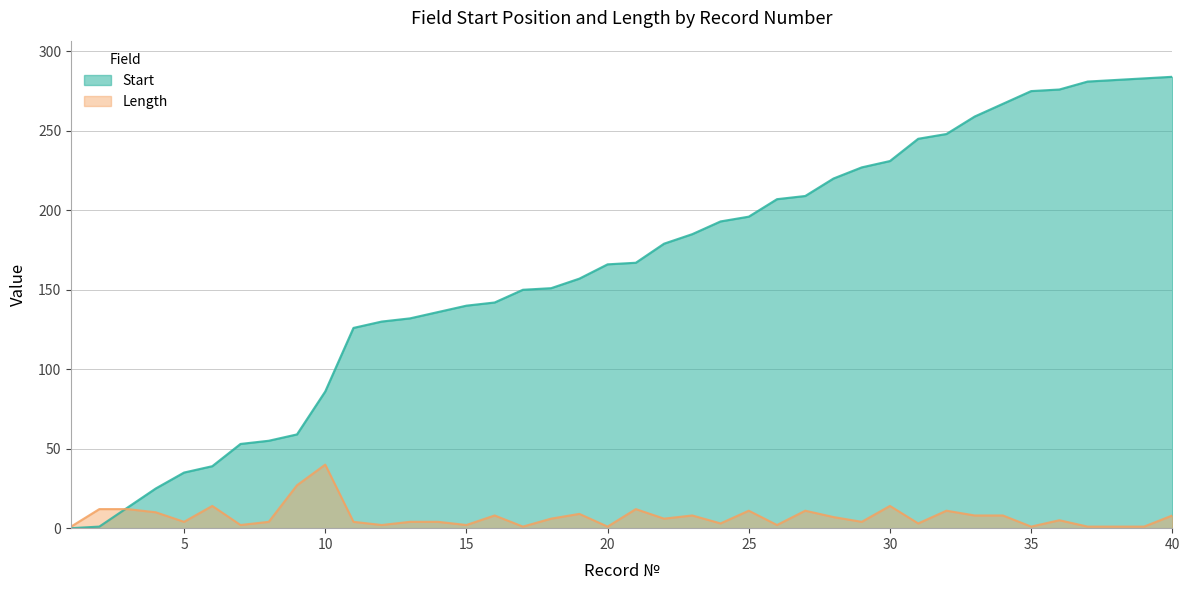

Which has a higher value, 8 or 28?

28